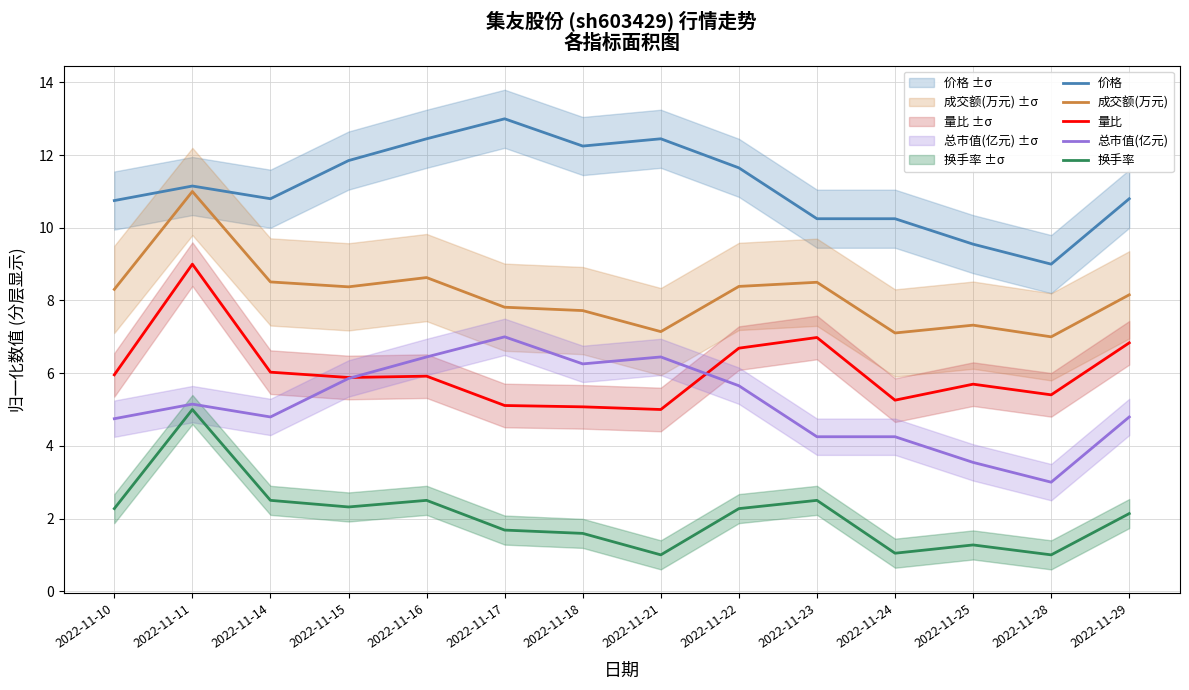

What is the minimum value shown in the chart?

1.0